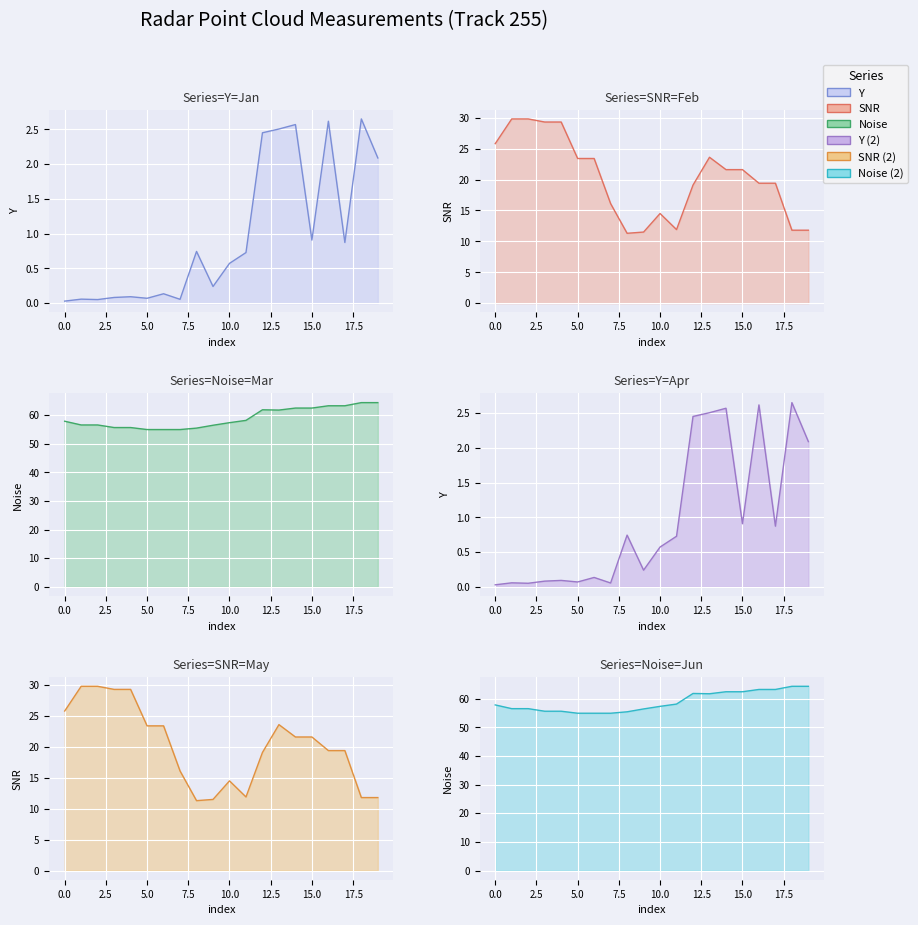

What is the difference between the maximum and minimum values in the SNR series?

18.5